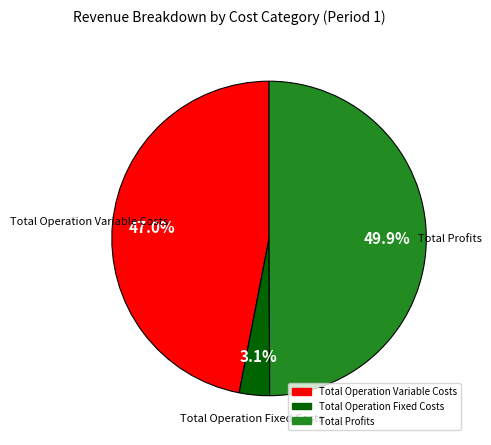

What is the largest slice in the pie chart?

Total Profits